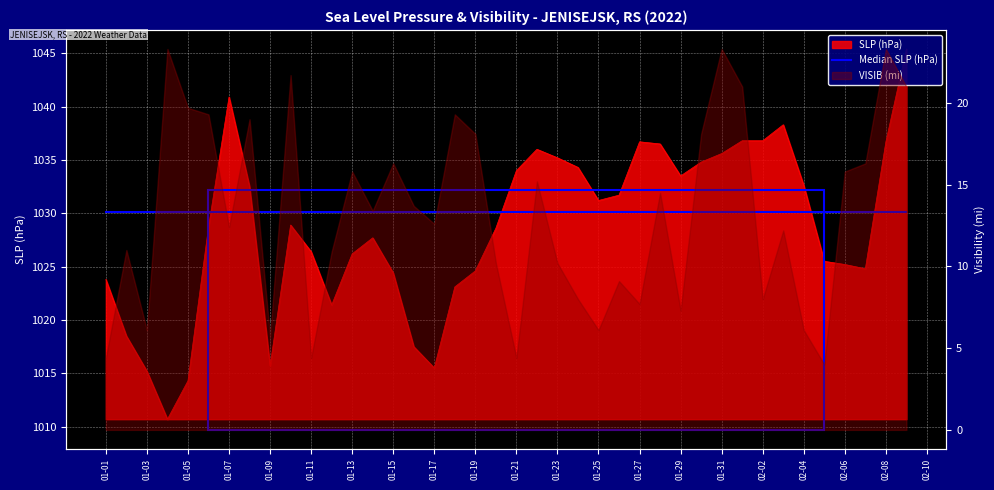

What is the greatest value displayed?

1045.4